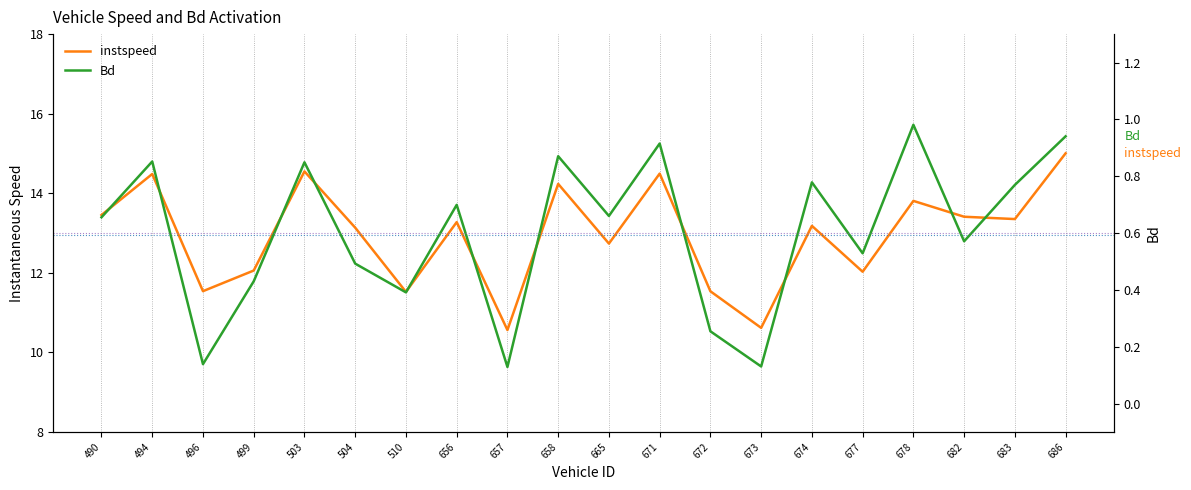

Reading left to right, list all the values displayed in this chart.

instspeed: 490=13.5	494=14.5	496=11.5	499=12.1	503=14.5	504=13.1	510=11.5	656=13.3	657=10.6	658=14.2	665=12.7	671=14.5	672=11.5	673=10.6	674=13.2	677=12.0	678=13.8	682=13.4	683=13.4	686=15.0
Bd: 490=0.7	494=0.9	496=0.1	499=0.4	503=0.8	504=0.5	510=0.4	656=0.7	657=0.1	658=0.9	665=0.7	671=0.9	672=0.3	673=0.1	674=0.8	677=0.5	678=1.0	682=0.6	683=0.8	686=0.9